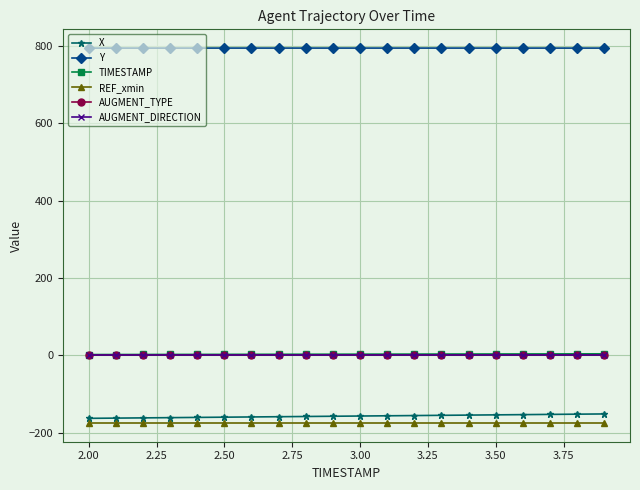

True or false: Y and REF_xmin cross at least once.

False